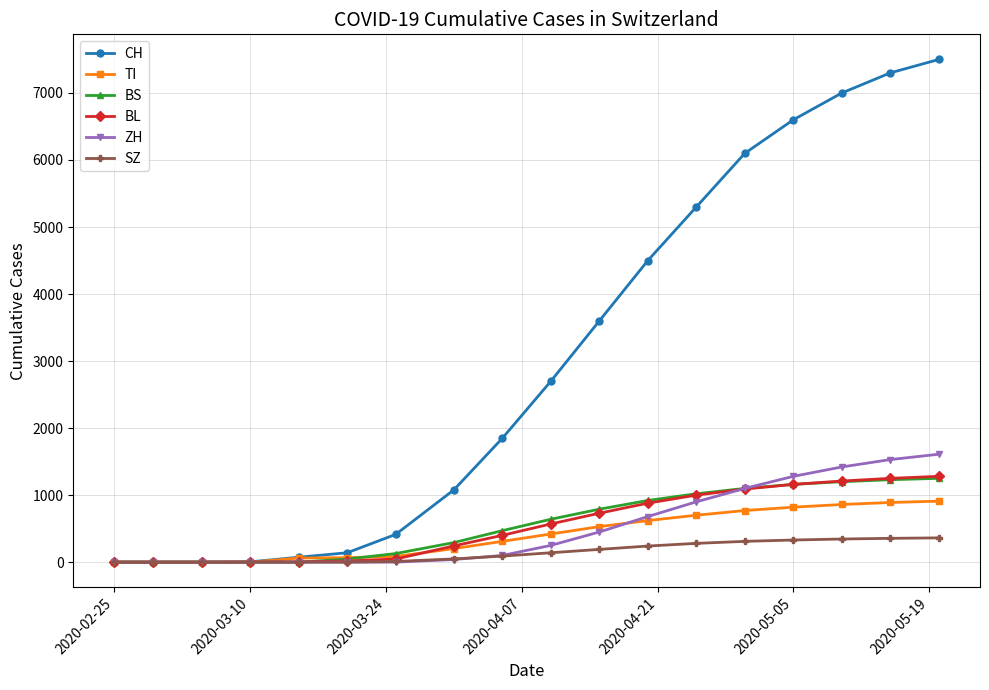

Which series has the largest total across all categories?

CH